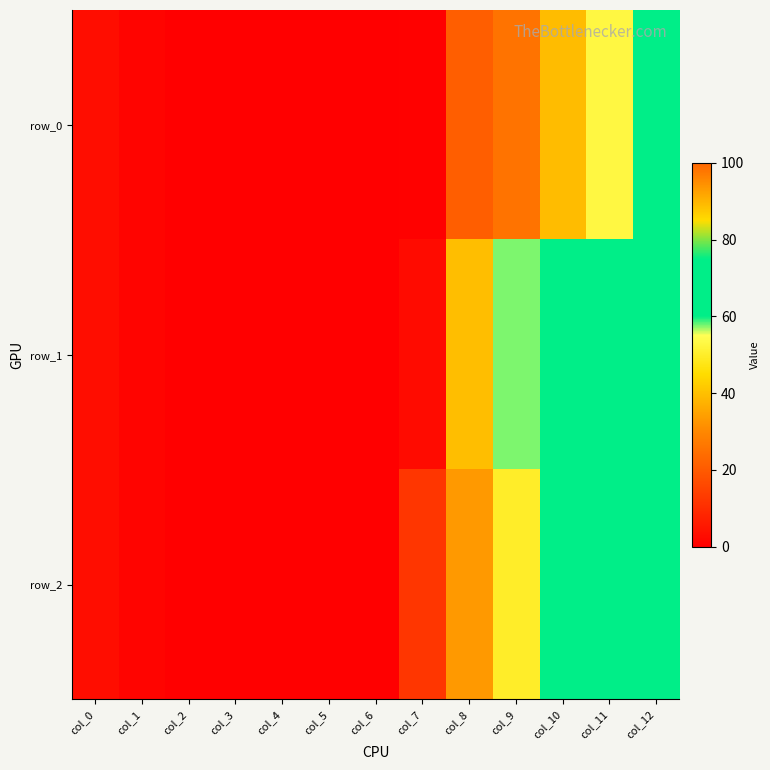

Which series changed the most between col_5 and col_10?

row_2